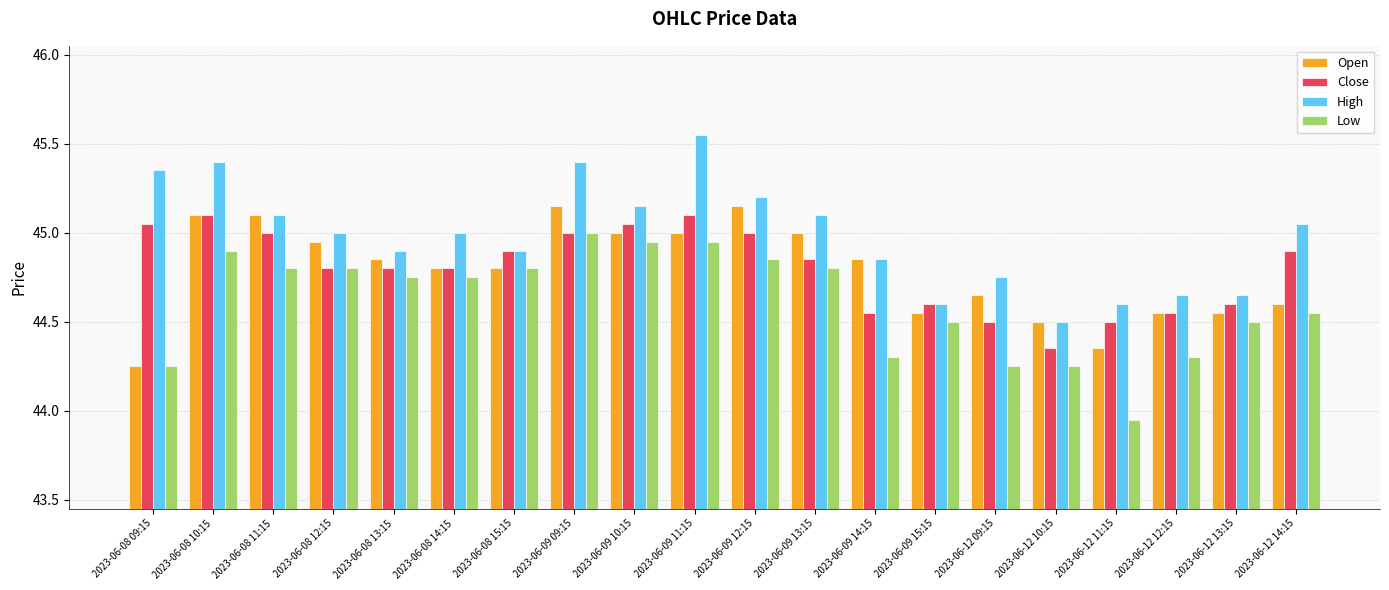

Which label corresponds to the largest value in the chart?

2023-06-09 11:15